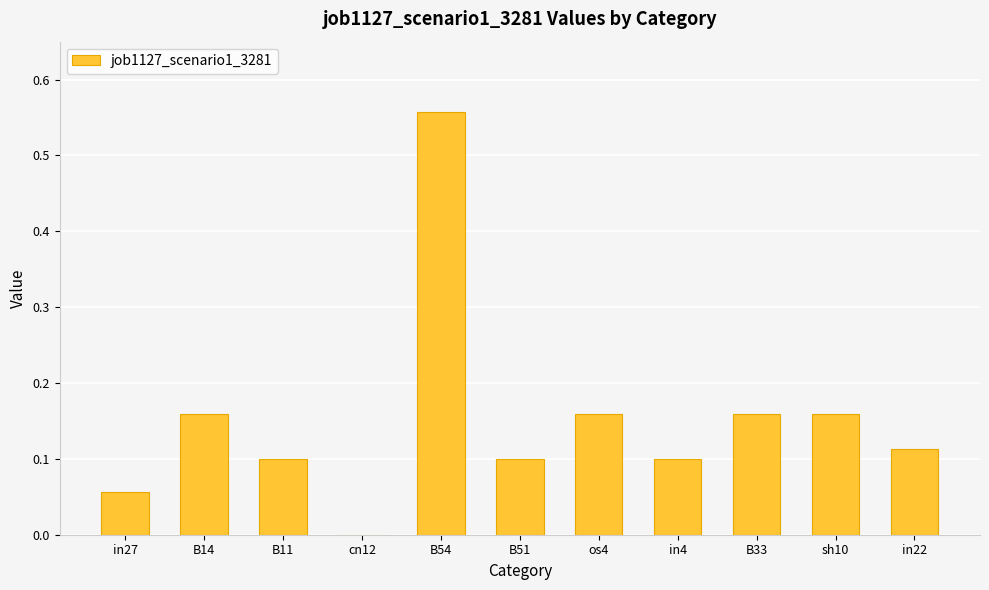

The value at B14 is 0.0. True or false?

False